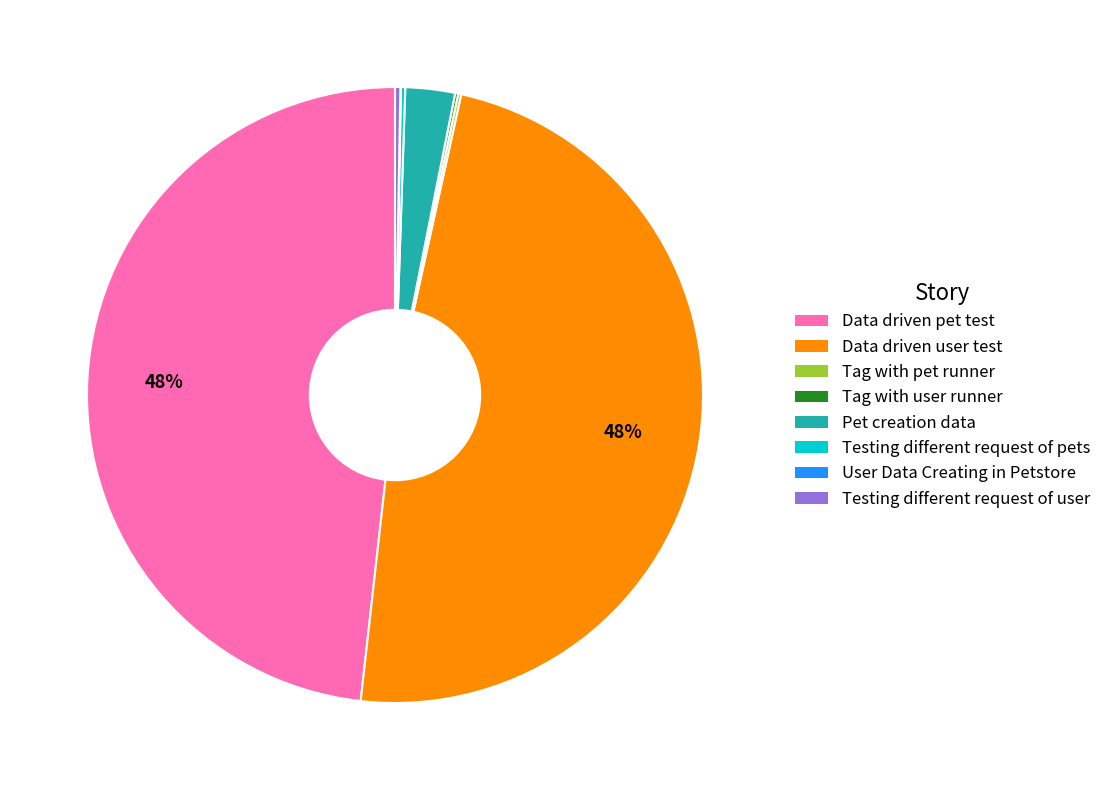

To the nearest percent, what percentage of the pie is Data driven pet test?

48%